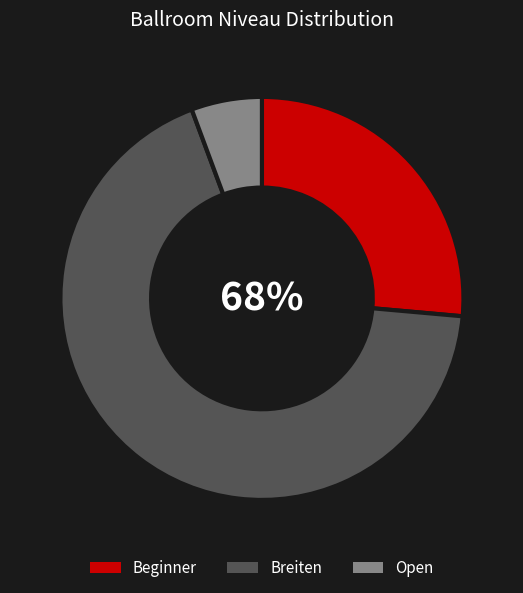

Rank the categories by value from lowest to highest.

Open, Beginner, Breiten